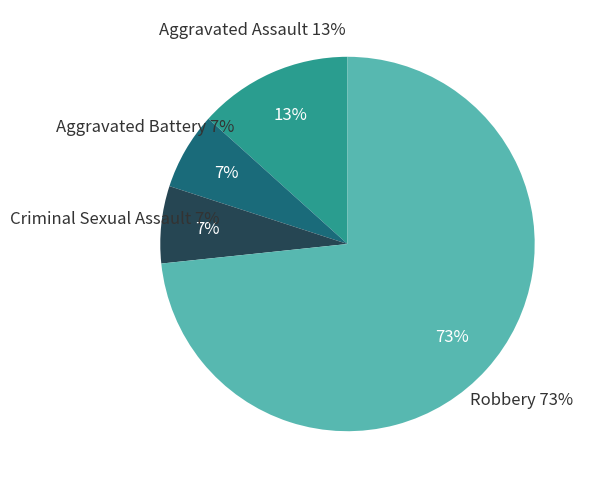

What is the largest slice in the pie chart?

Robbery